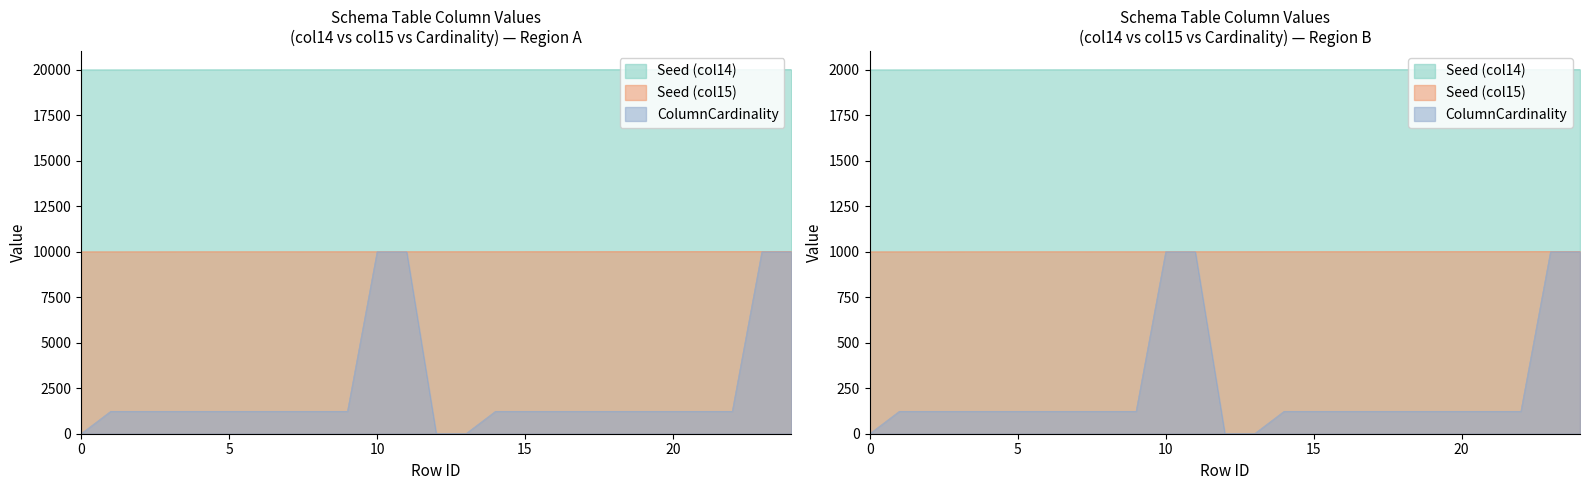

Read the ColumnCardinality value at 1, to the nearest 10.

1230